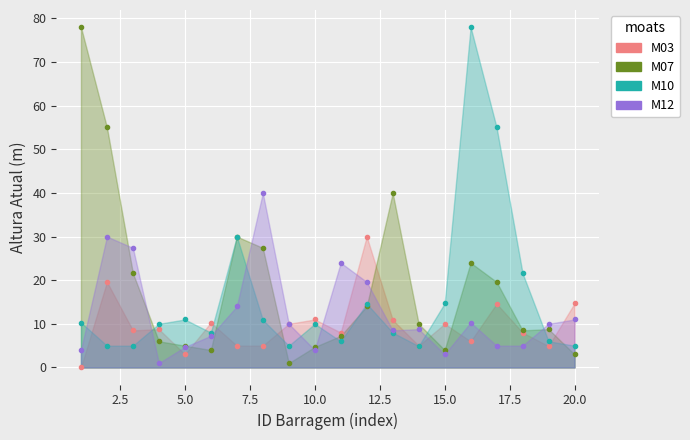

What is the total value across all series at 7.5?

25.8